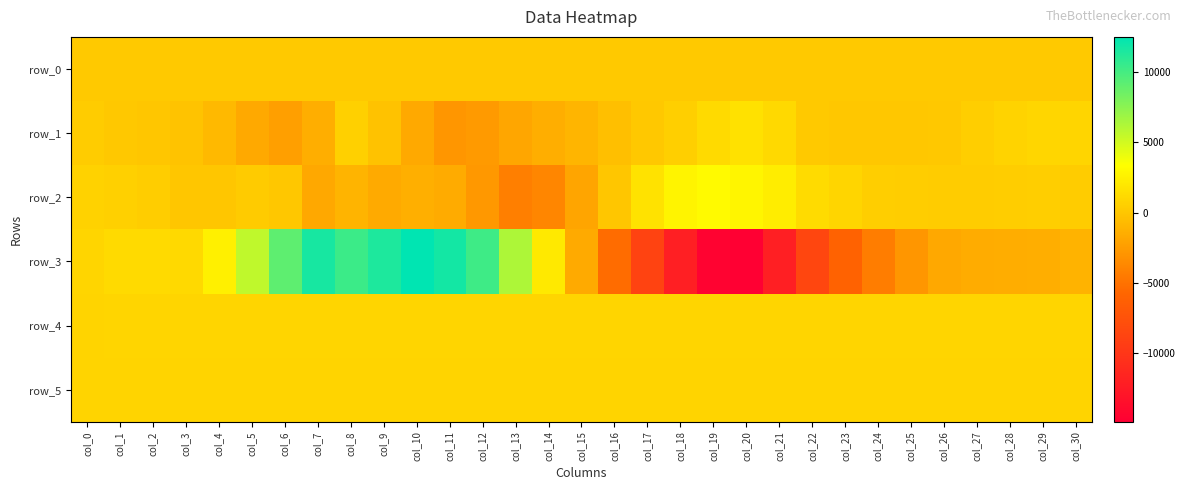

What is the highest value of the row_2 series?

3089.0